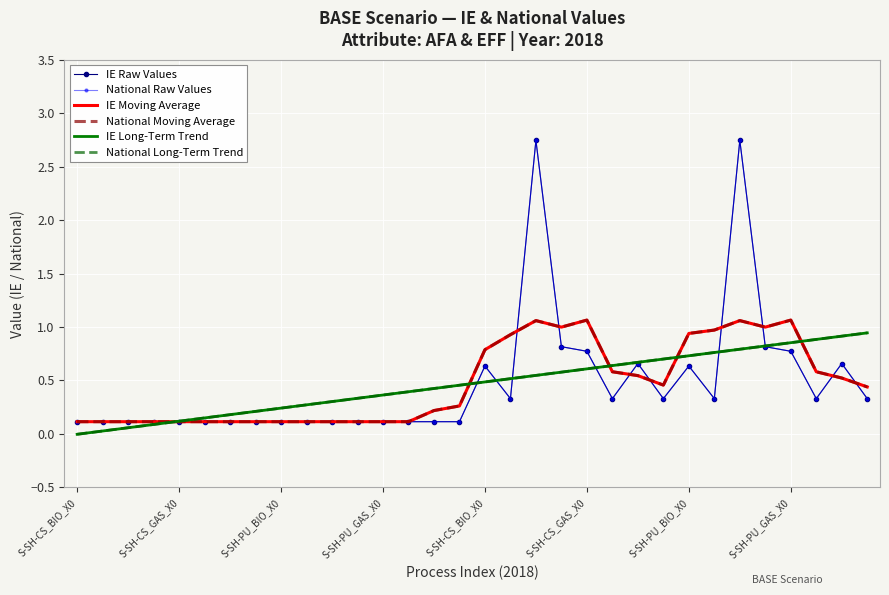

At which category is the sum across all series the highest?

26